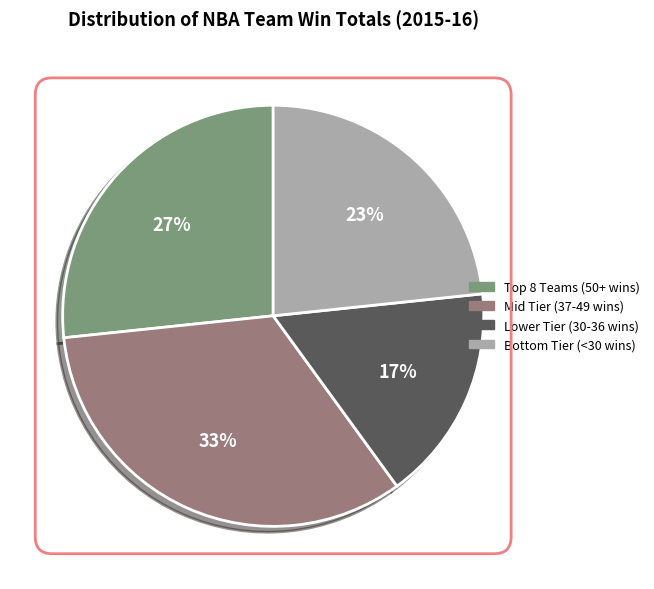

To the nearest percent, what percentage of the pie is Lower Tier (30-36 wins)?

17%